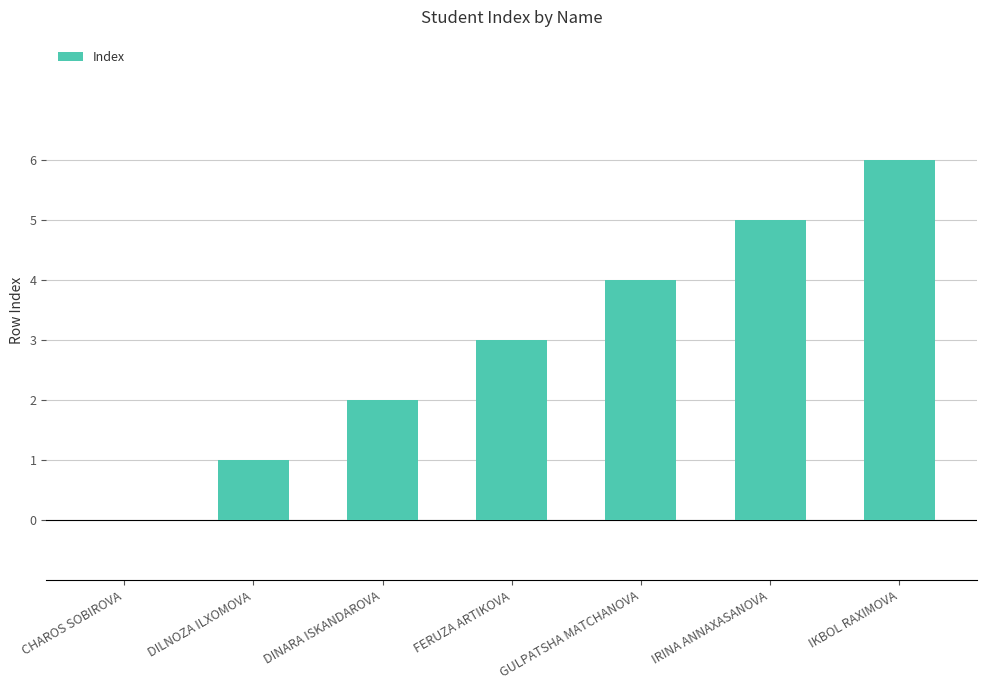

Approximately how many times larger is the value at DINARA ISKANDAROVA compared to FERUZA ARTIKOVA?

0.7